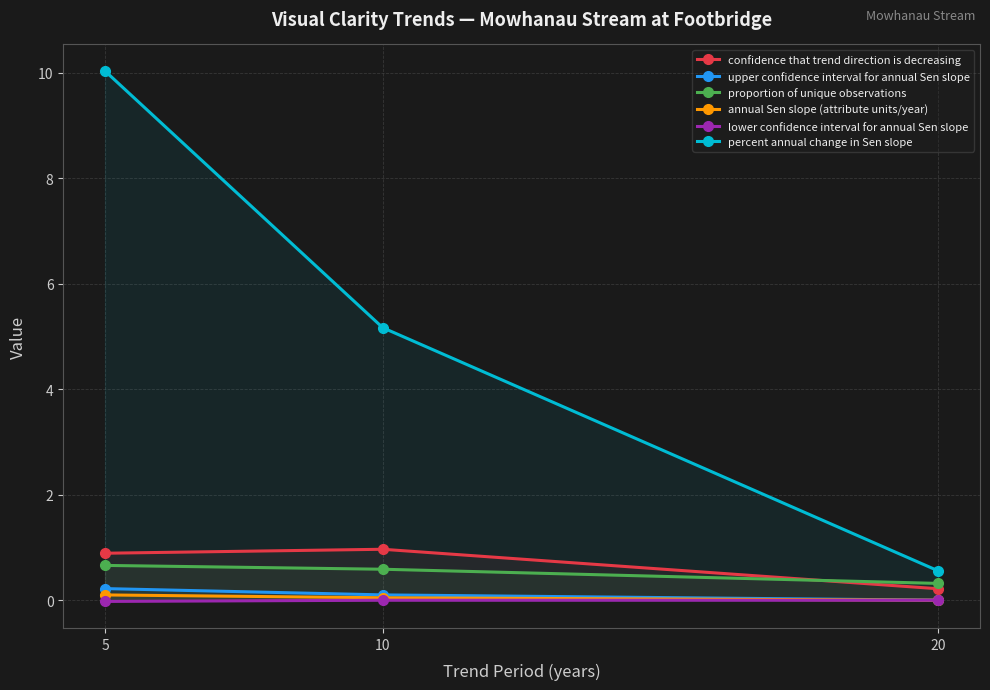

Which has a higher value, 5 or 10?

10